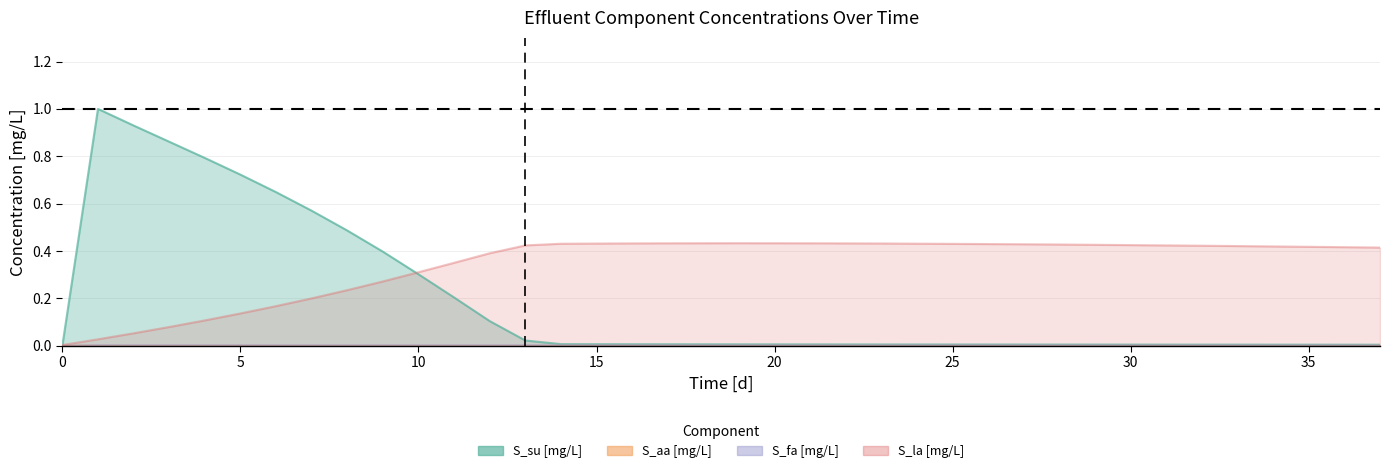

Which series has the largest total across all categories?

S_la [mg/L]